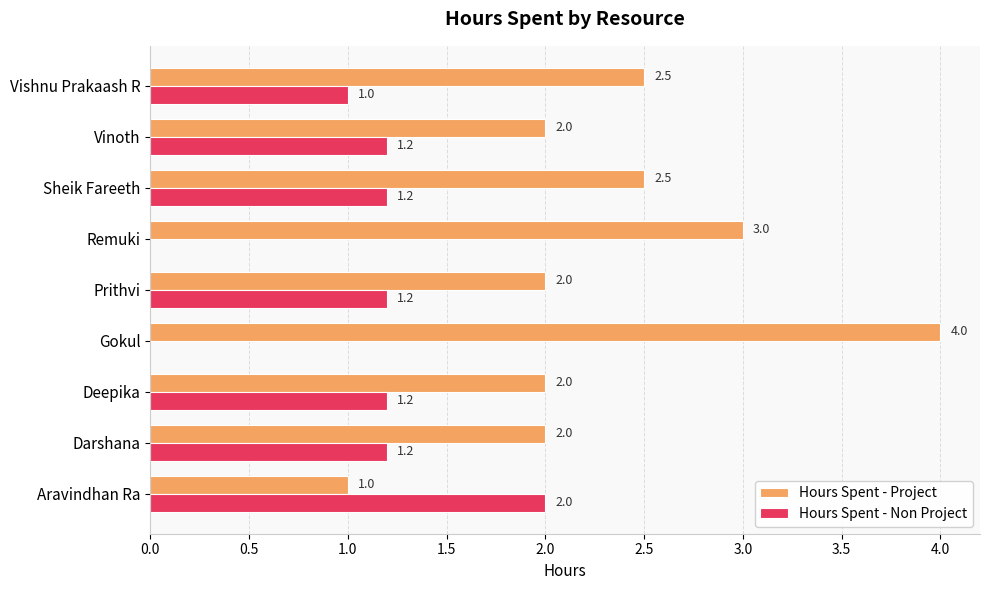

What is the sum of all Hours Spent - Project values?

21.0